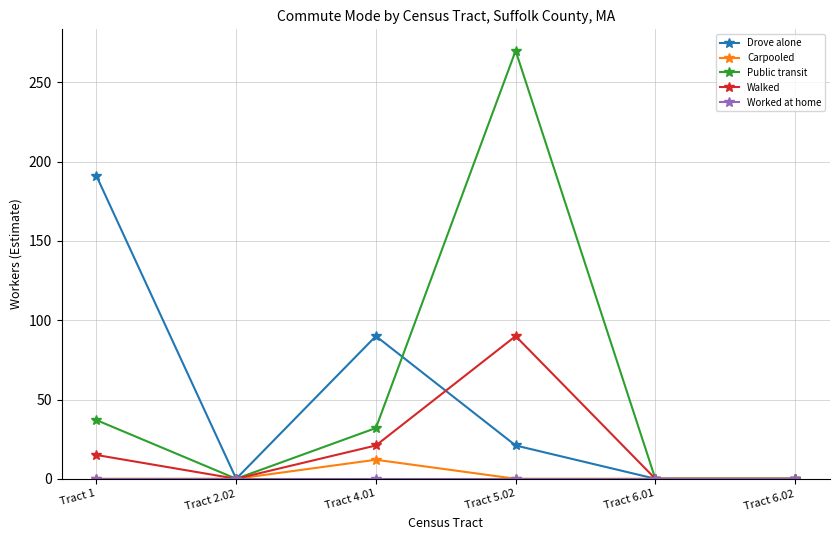

Where does the Drove alone series first go above 21?

Tract 1